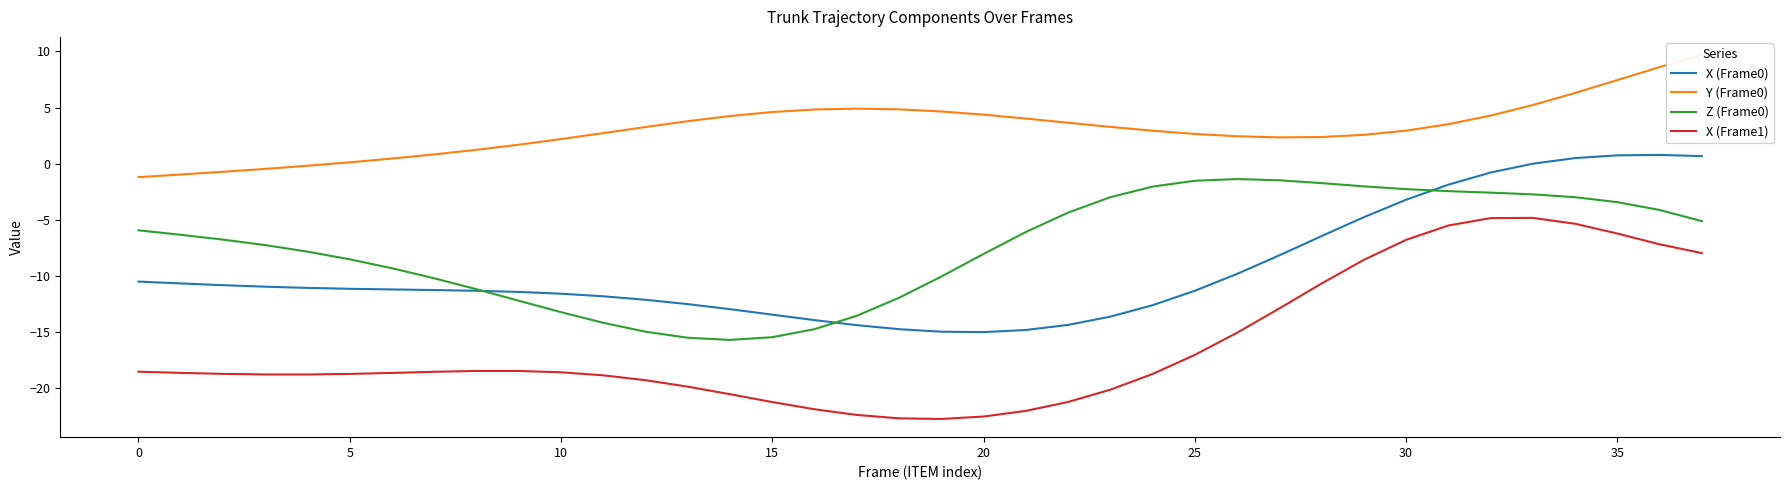

Is it true that X (Frame1) equals -6.1 at 21?

False